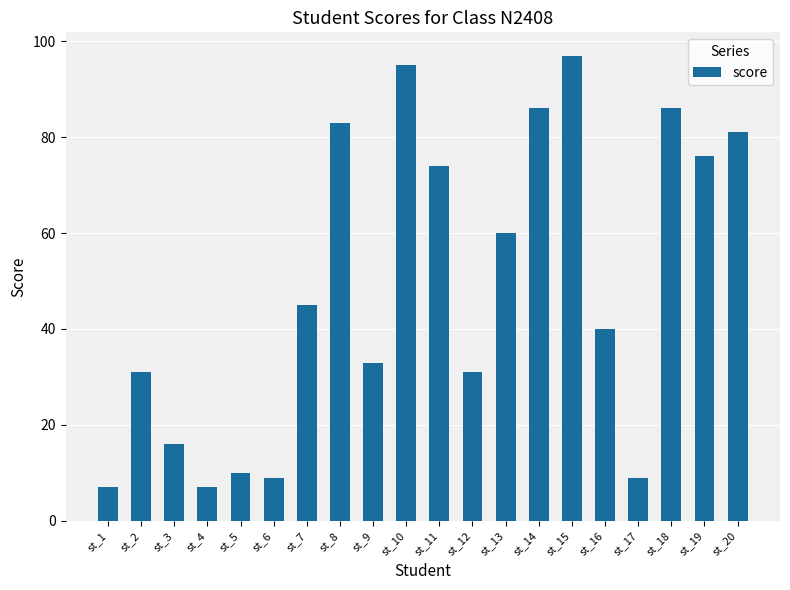

Does the chart contain stacked bars?

No